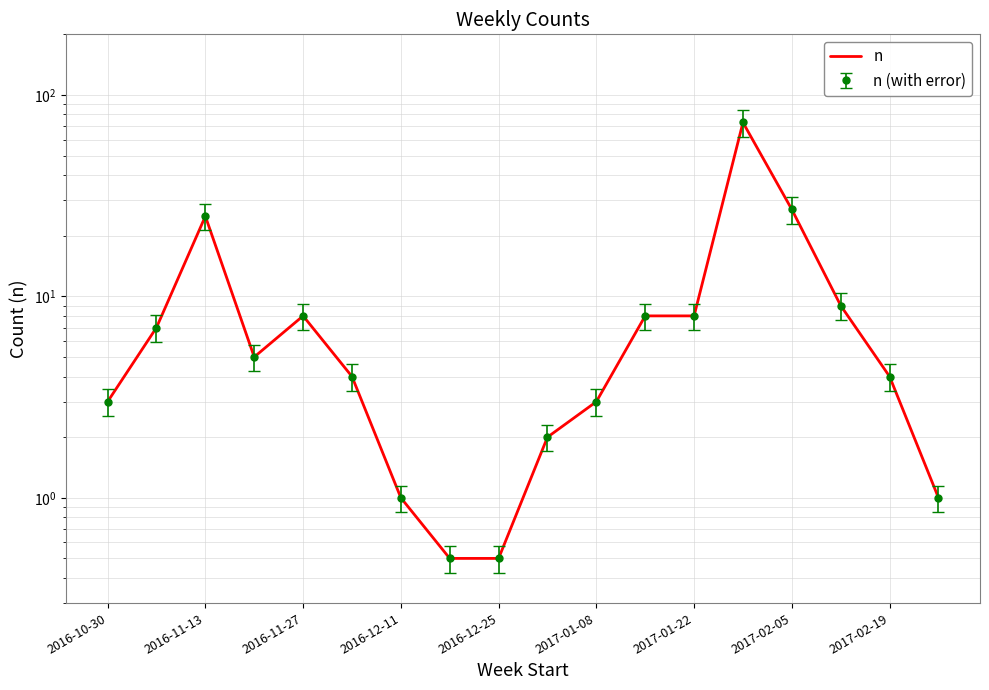

How many data points are above 5?

8